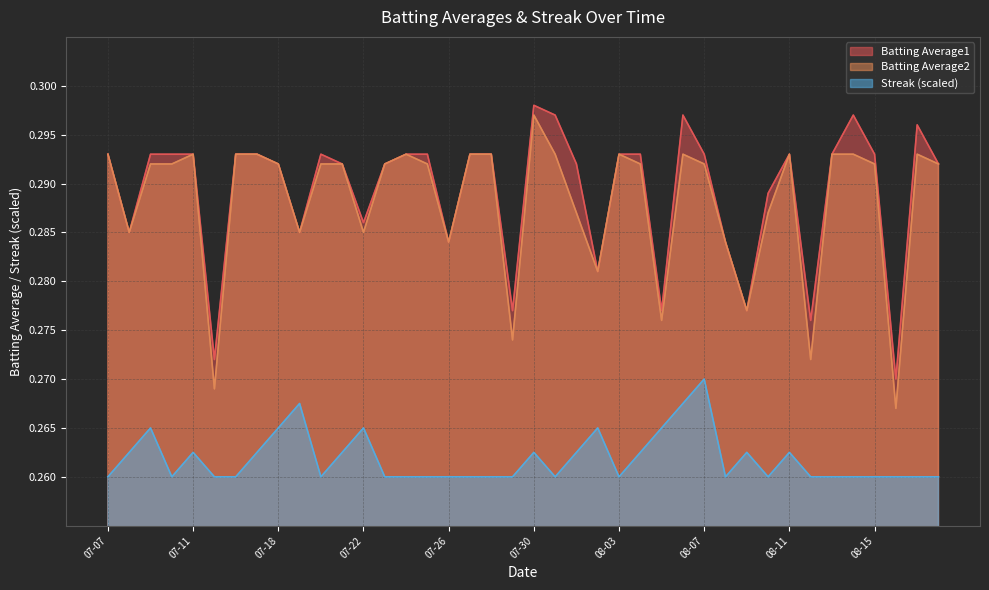

How many interior local valleys does the Streak series have?

6